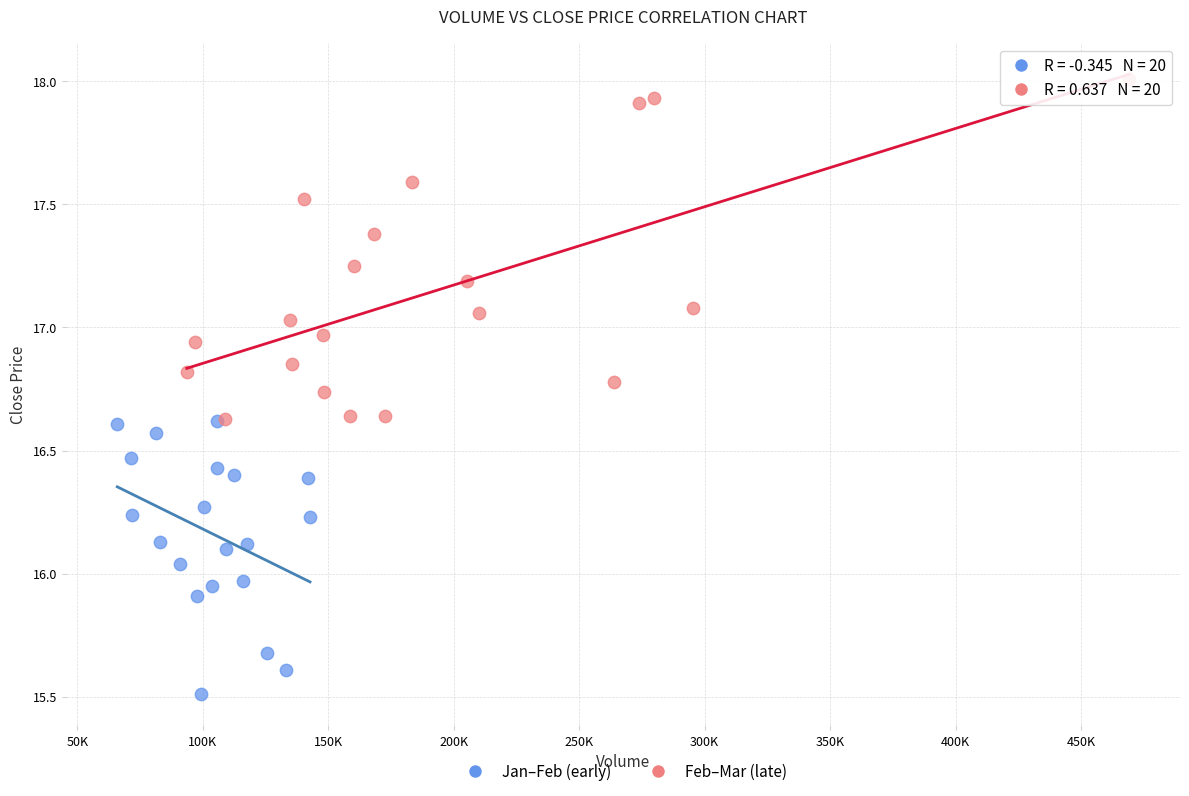

Which series has the largest Y range (max minus min)?

Feb–Mar (late)